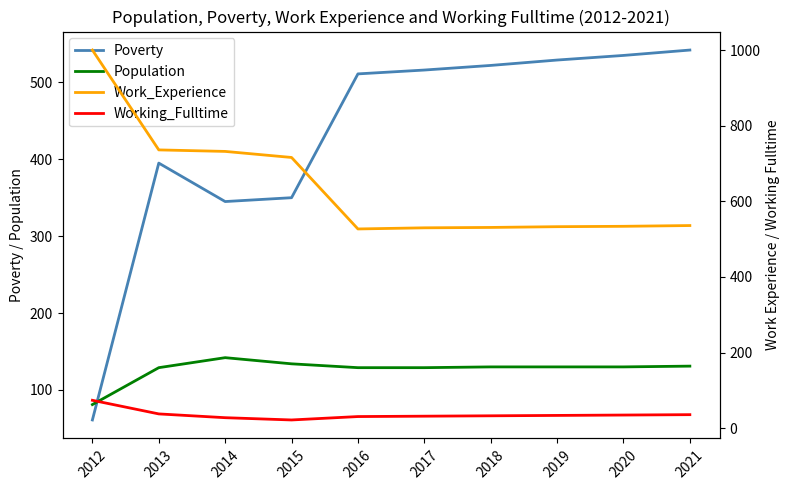

List the series in order of their overall mean, highest first.

Work_Experience, Poverty, Population, Working_Fulltime